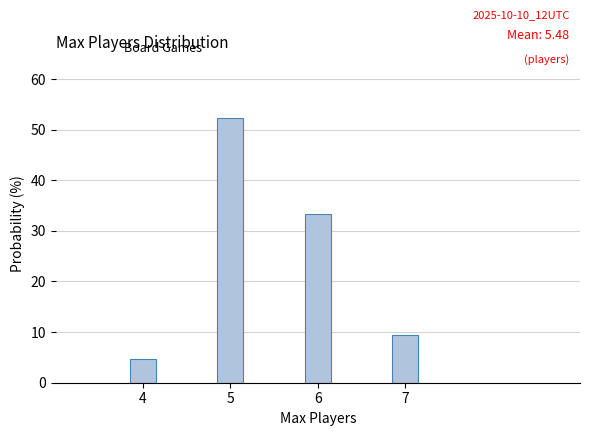

Reading right to left, what are all the values shown in this chart?

7=9.5	6=33.3	5=52.4	4=4.8